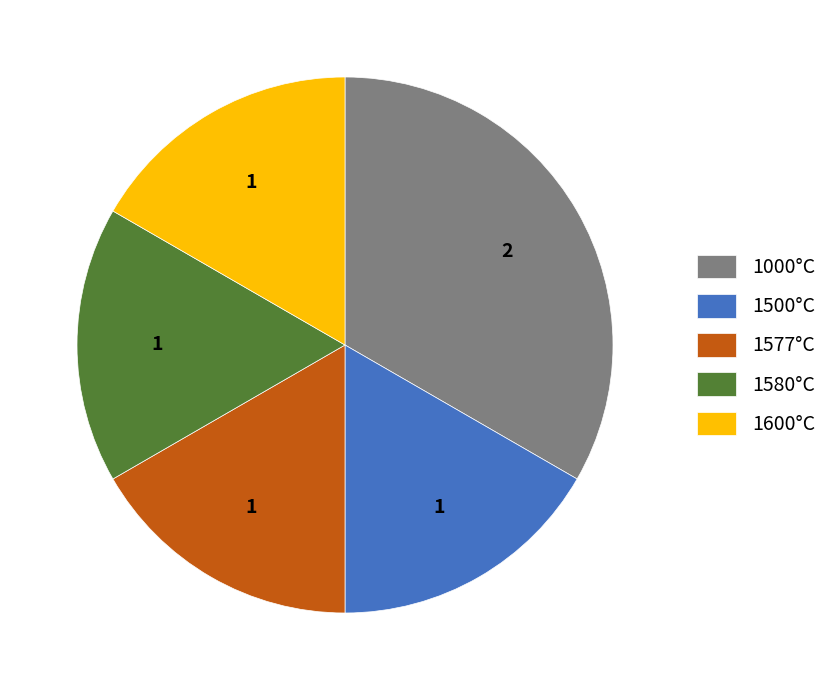

Which has a higher value, 1000°C or 1500°C?

1000°C